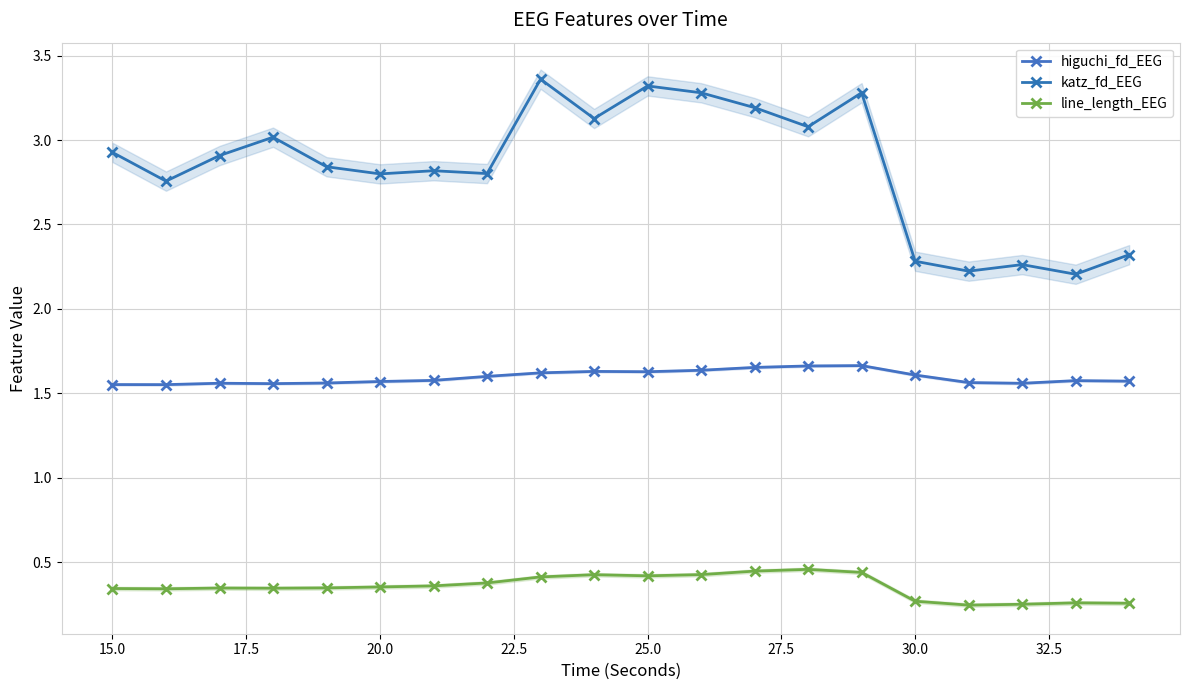

In line_length_EEG, how many points are higher than both neighbors (excluding endpoints)?

4